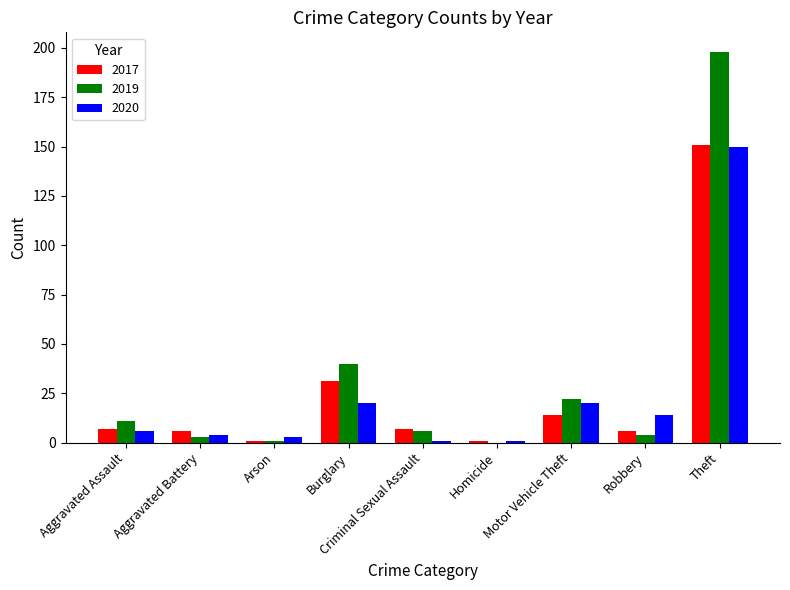

Which category has the highest value in the 2020 series?

Theft